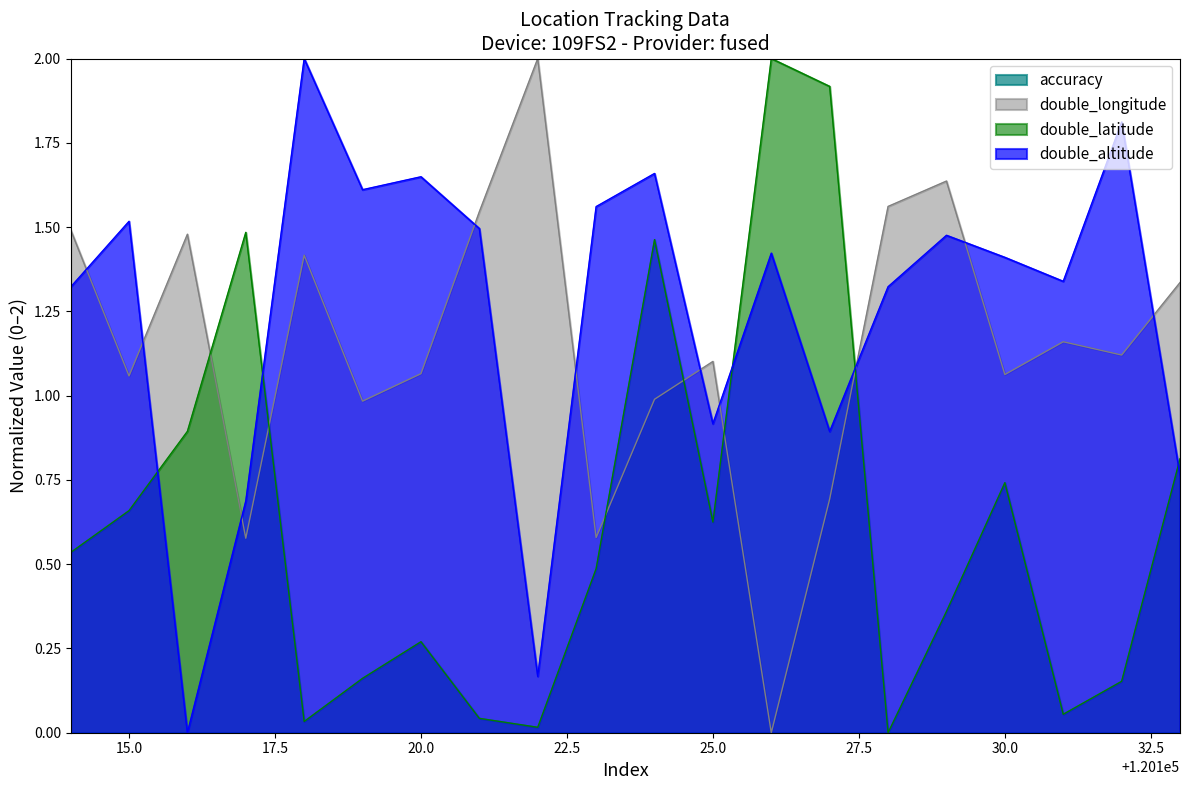

How many interior local peaks does the double_longitude series have?

6